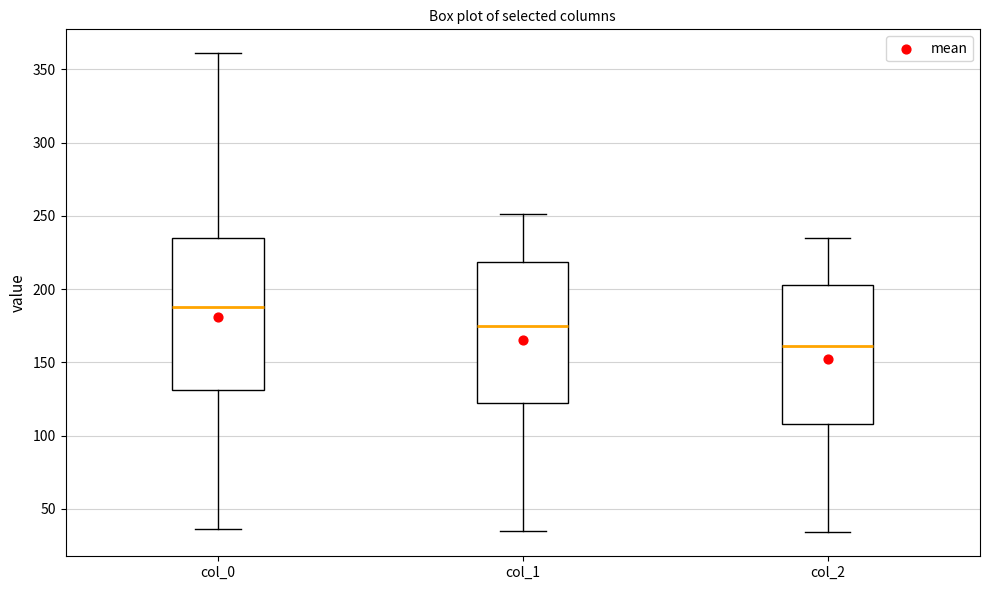

Reading left to right, transcribe this box plot: for each box, give where its median line is, the range the box spans, and where its two whiskers end, as read against the y-axis. The values are not printed on the chart, so give them approximately, as read against the axis.

col_0: median 190, box 130 to 235, whiskers 35 to 360
col_1: median 175, box 120 to 220, whiskers 35 to 250
col_2: median 160, box 110 to 205, whiskers 35 to 235